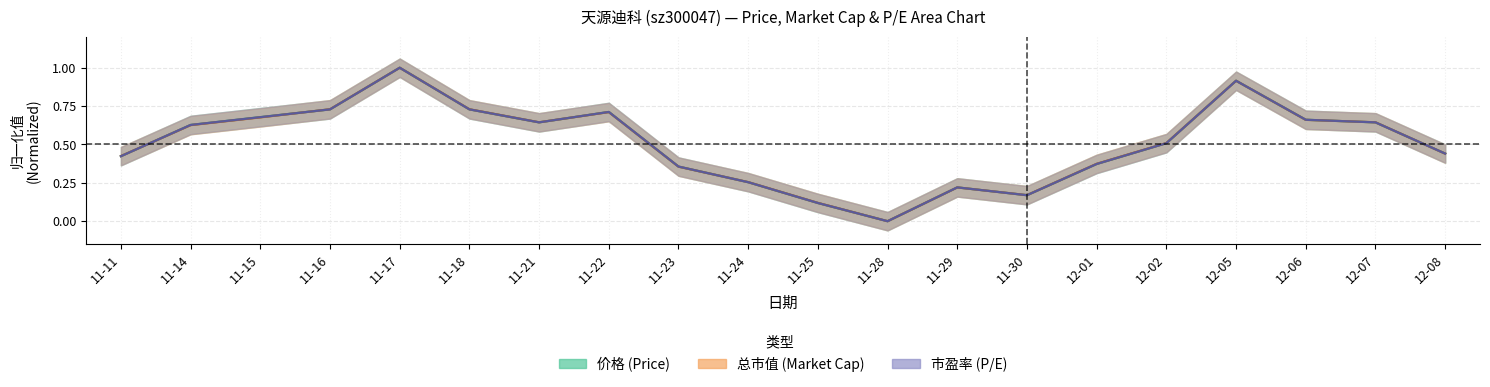

Where do 价格 and 市盈率 first cross each other?

11-11 and 11-14